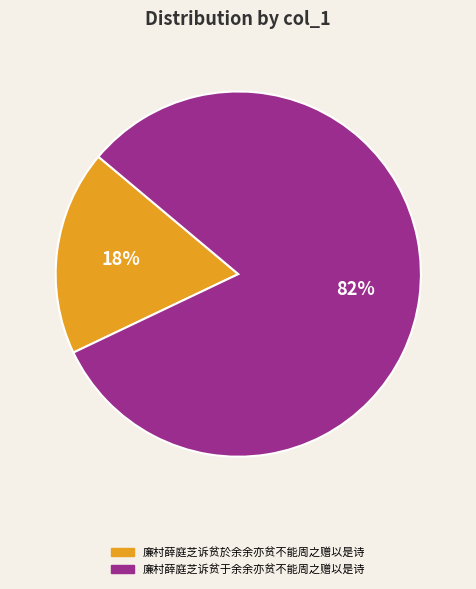

Which slice represents more than half of the pie?

廉村薛庭芝诉贫于余余亦贫不能周之赠以是诗